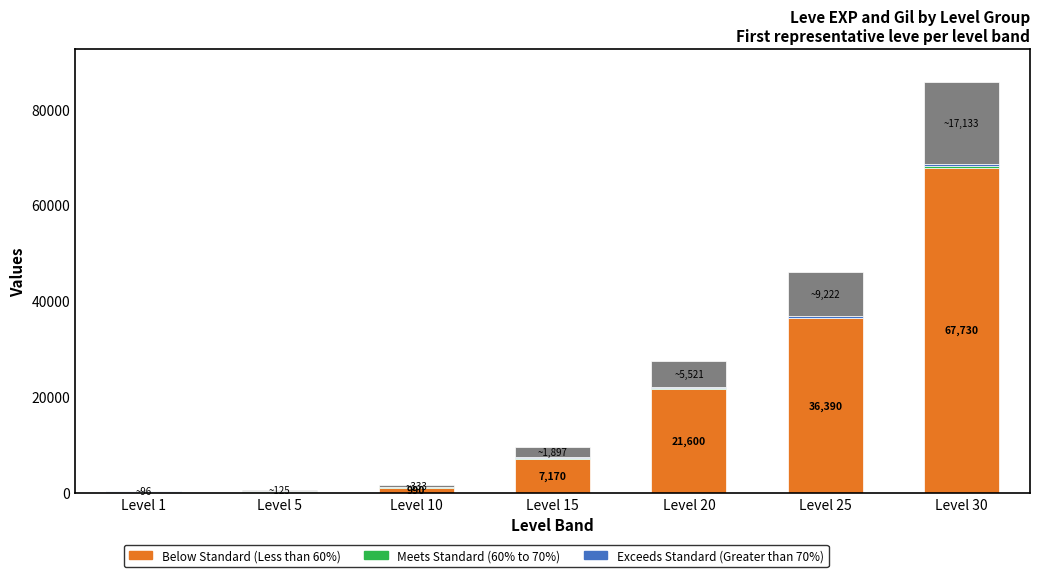

At which category is the sum across all series the highest?

Level 30